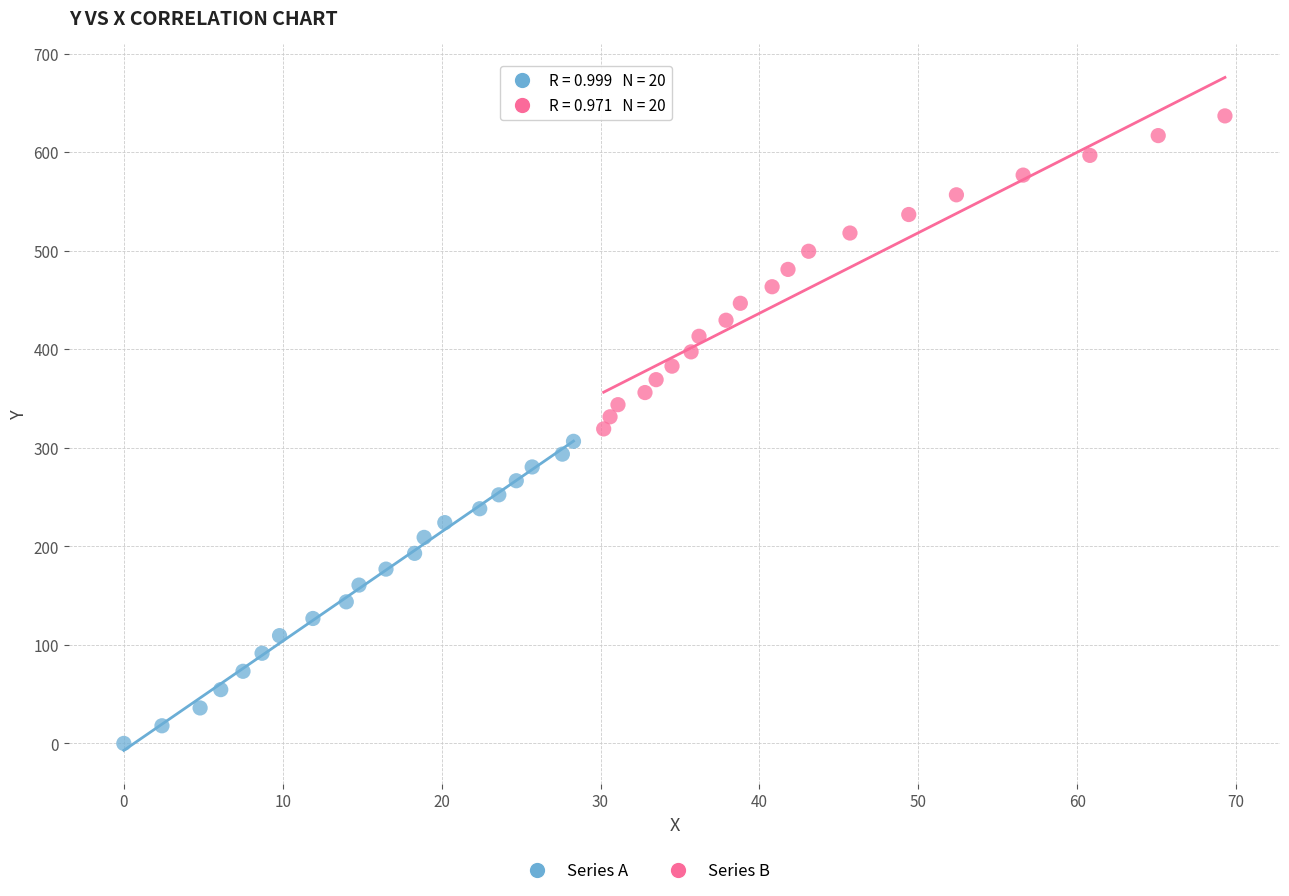

Which series contains the highest Y value?

Series B